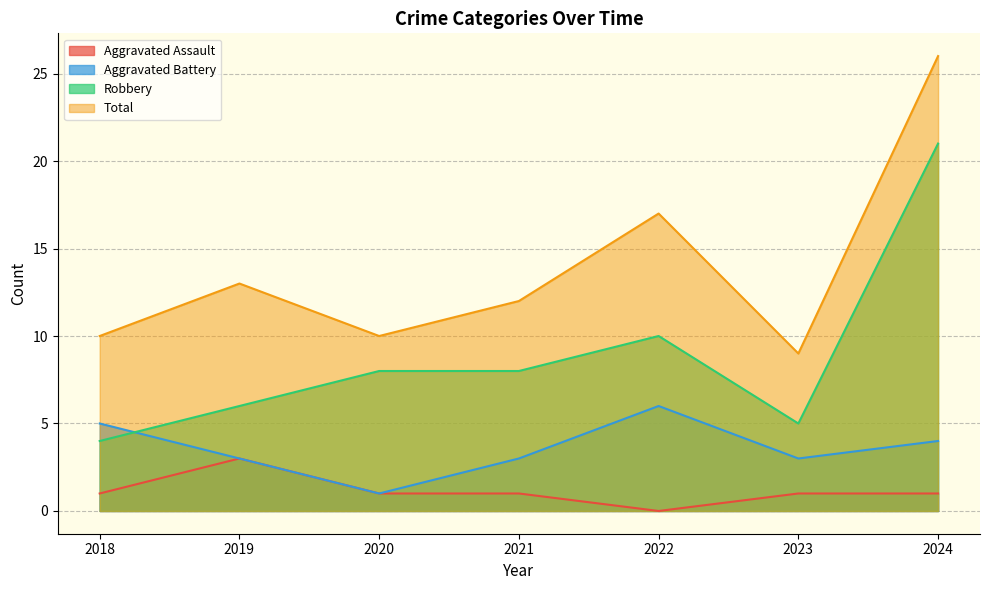

Is the value of Robbery at 2019 greater than the value of Total at 2022?

No